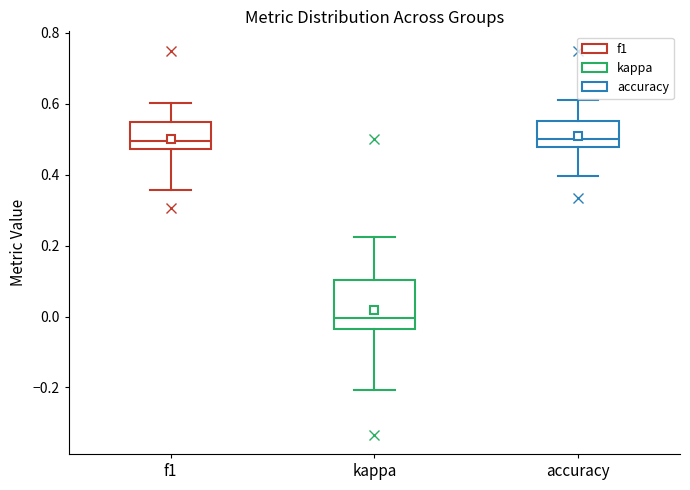

Which box is the tallest, from its lower edge to its upper edge?

kappa